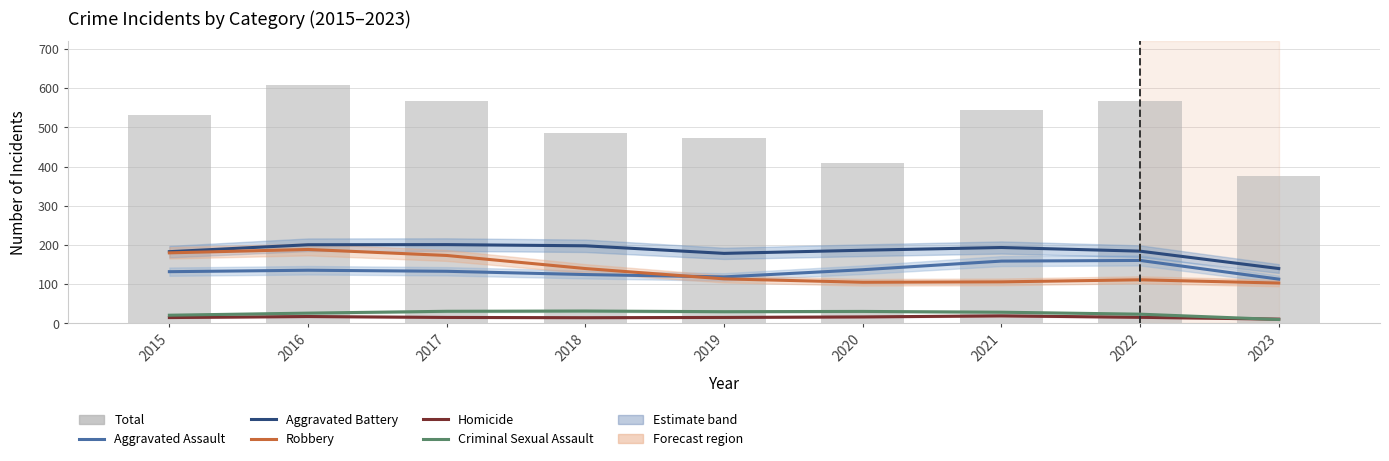

The value of Total at 2015 is 531.0. True or false?

True